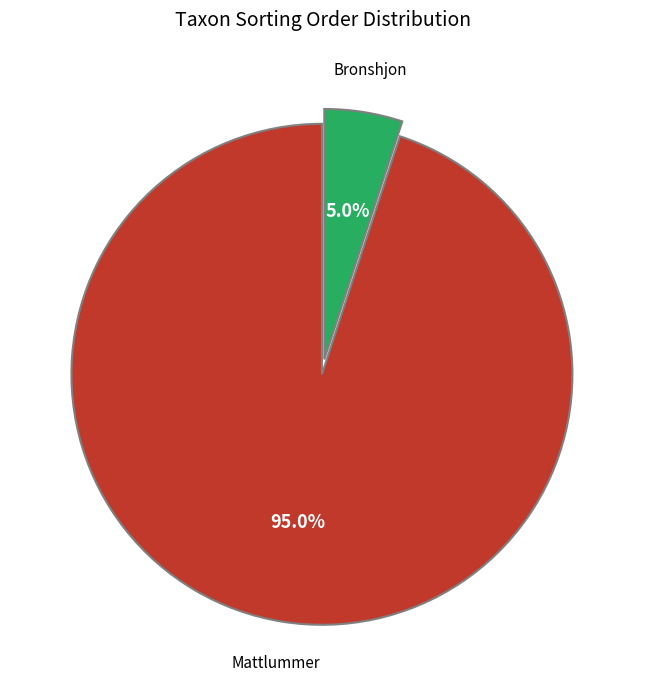

Does any single category account for the majority?

Yes